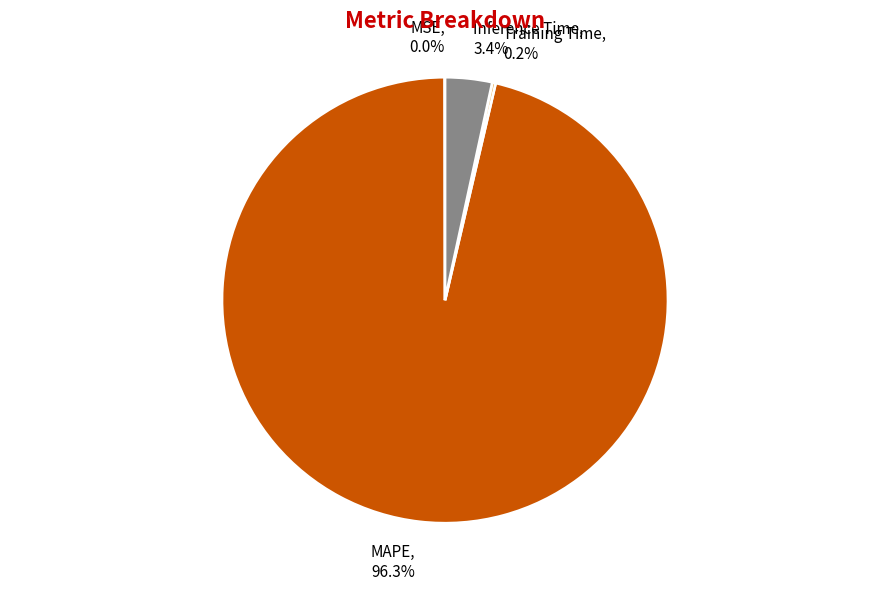

Is there any slice that represents more than half of the pie?

Yes